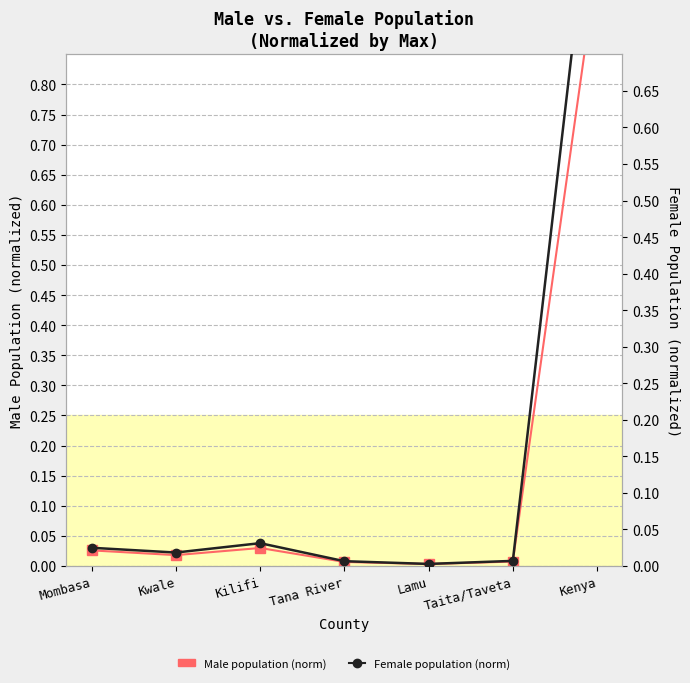

Which category has the lowest value across all series?

Lamu